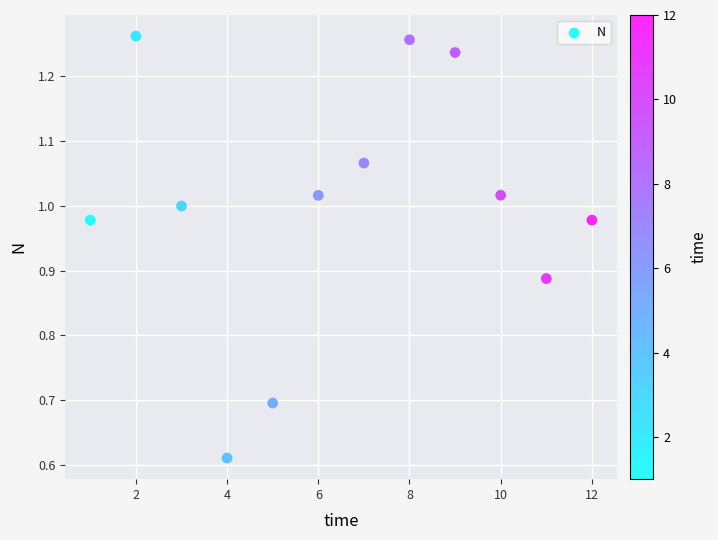

What is the range of X values (max minus min)?

11.0